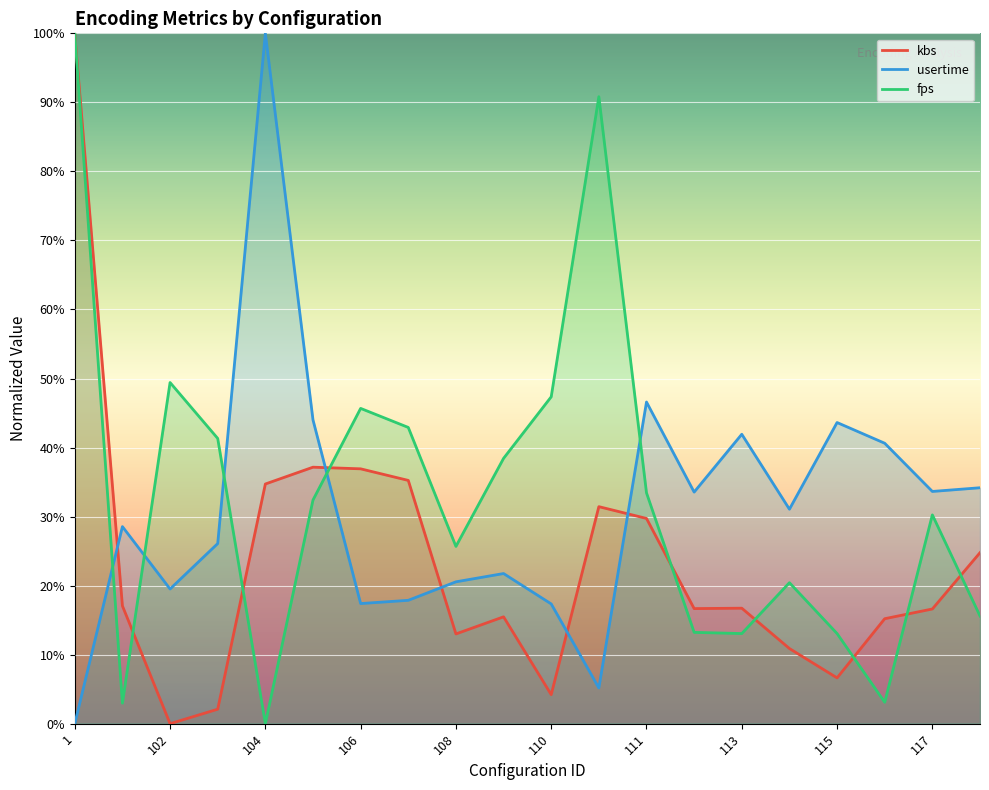

Where do kbs and fps first cross each other?

101 and 102